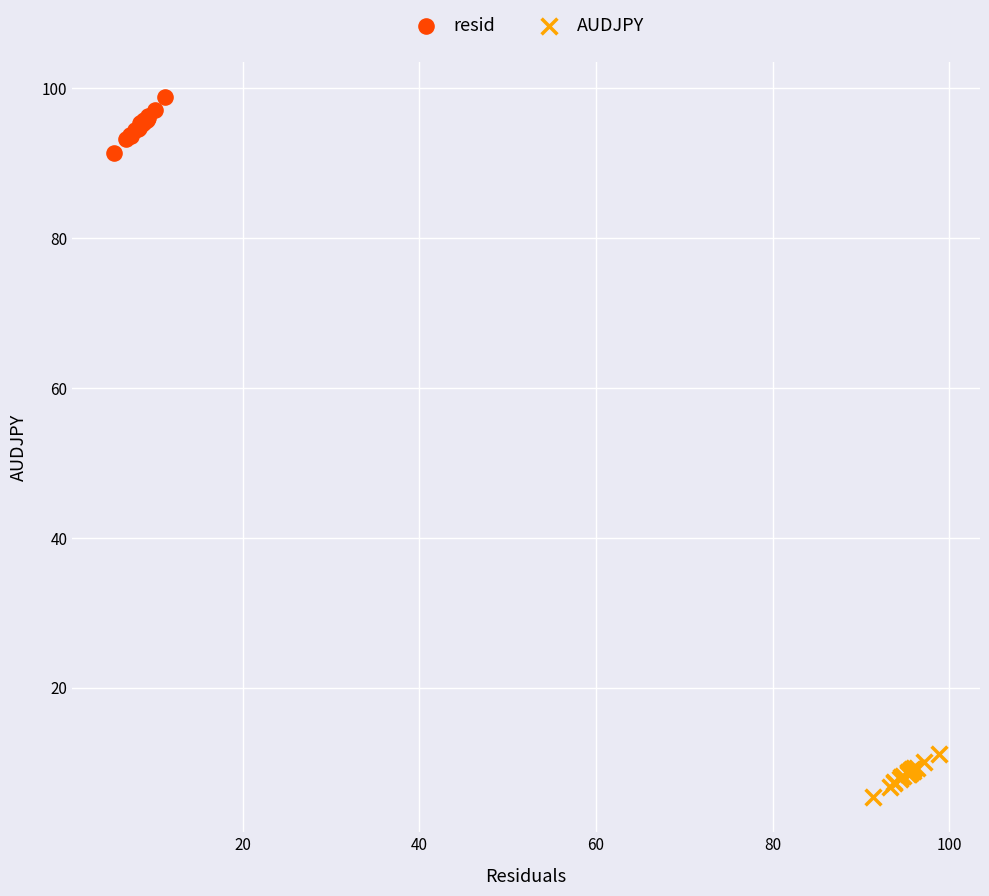

Which series contains the highest Y value?

resid